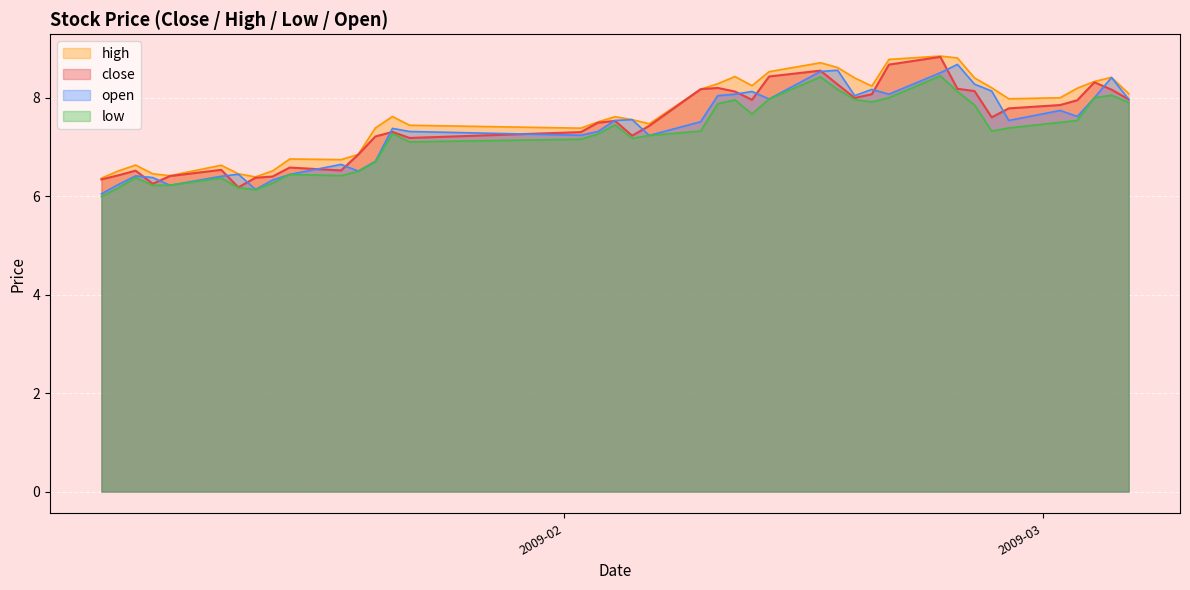

Count the number of data series in this chart.

4